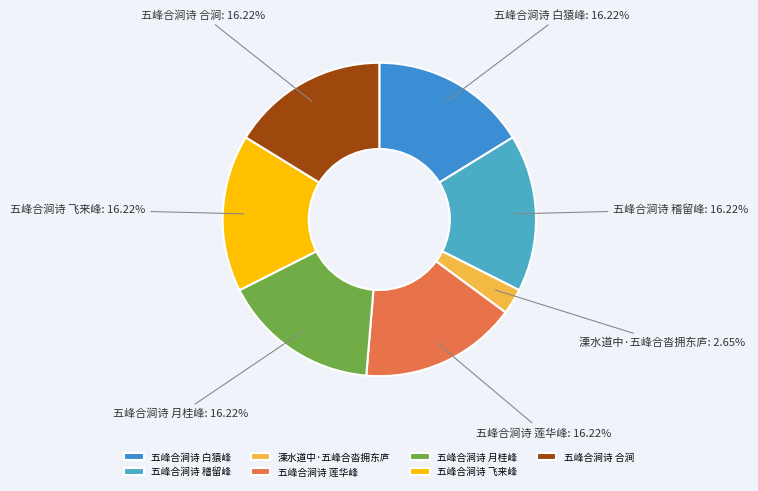

What percentage is the 五峰合涧诗 合涧 slice, to the nearest percent?

16%